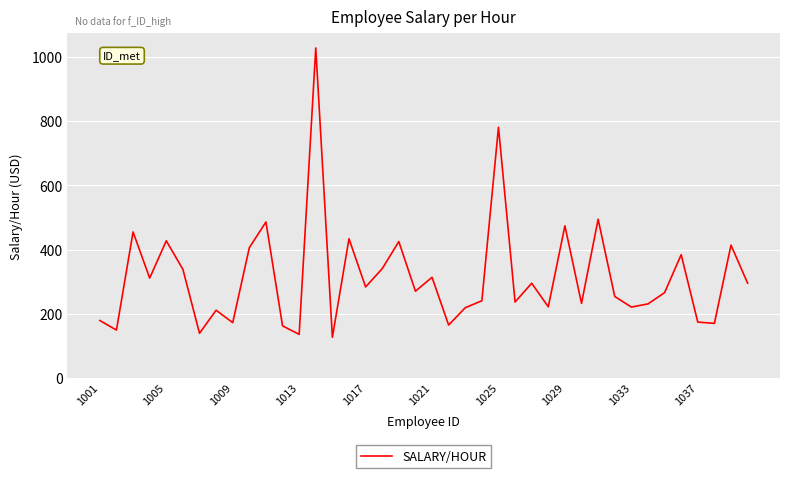

What is the smallest value displayed?

126.3